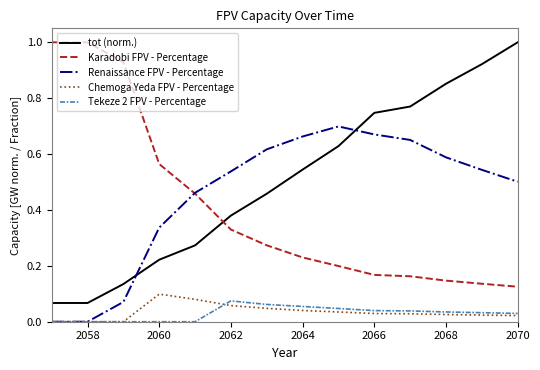

True or false: Karadobi FPV - Percentage and Chemoga Yeda FPV - Percentage intersect in this chart.

False